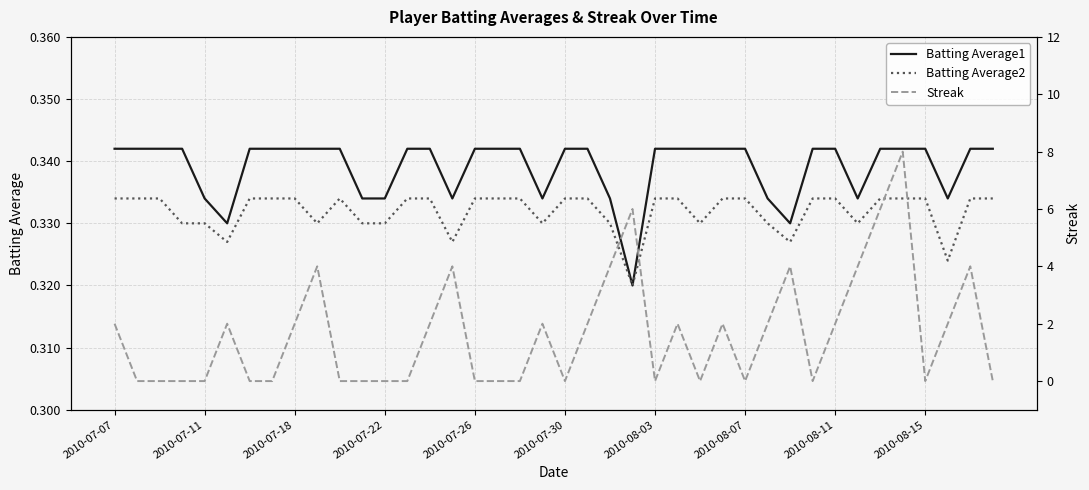

What position from the left is 23?

24